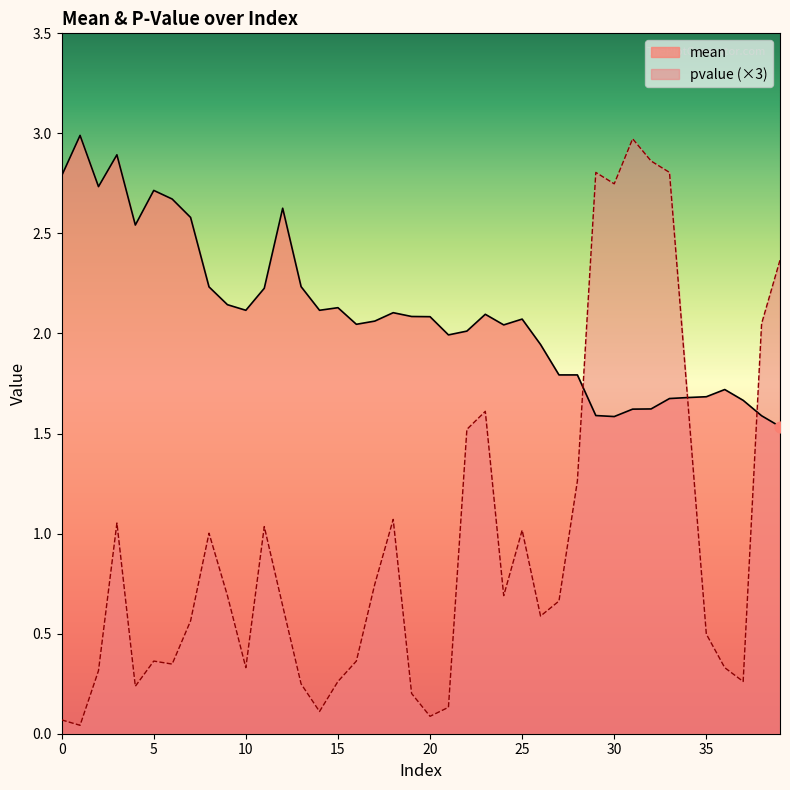

At which category is the sum across all series the highest?

31